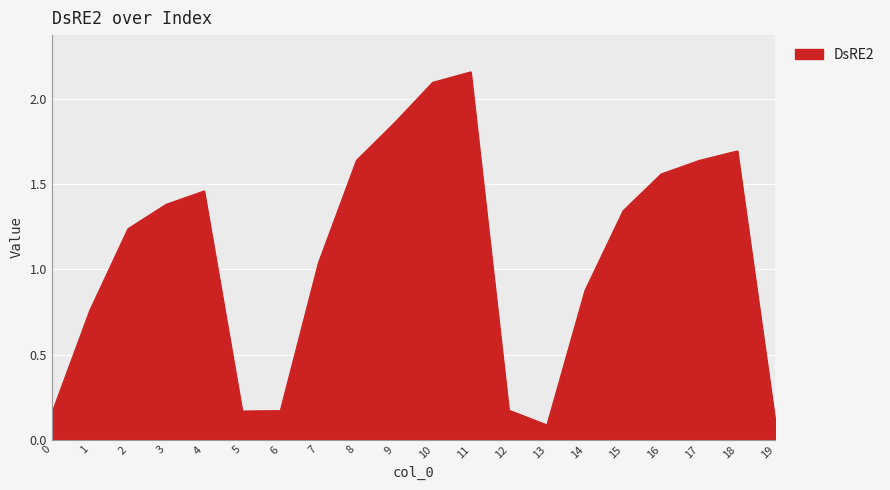

The chart shows a value of 0.1 at 19. True or false?

True